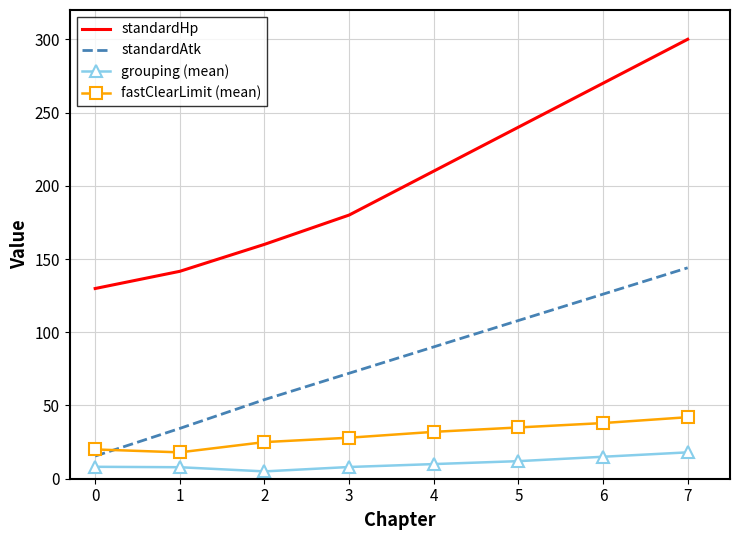

Rank the series at 2 from lowest to highest value.

grouping (mean), fastClearLimit (mean), standardAtk, standardHp